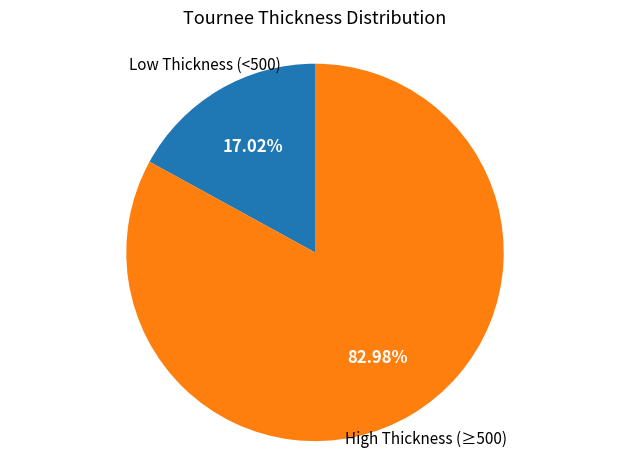

Is the sum of High Thickness (≥500) and Low Thickness (<500) greater than half?

Yes